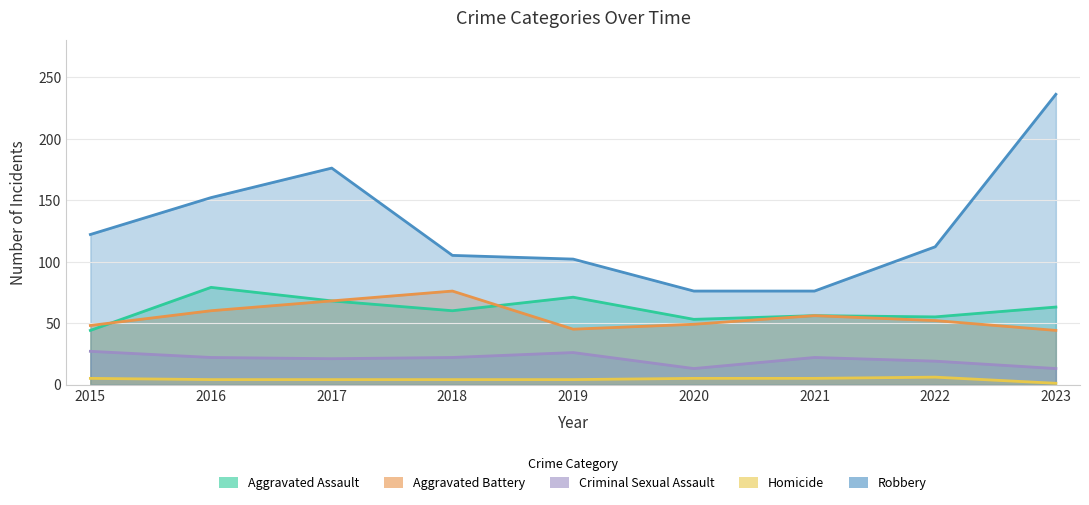

What is the difference between the highest and lowest values at 2021?

71